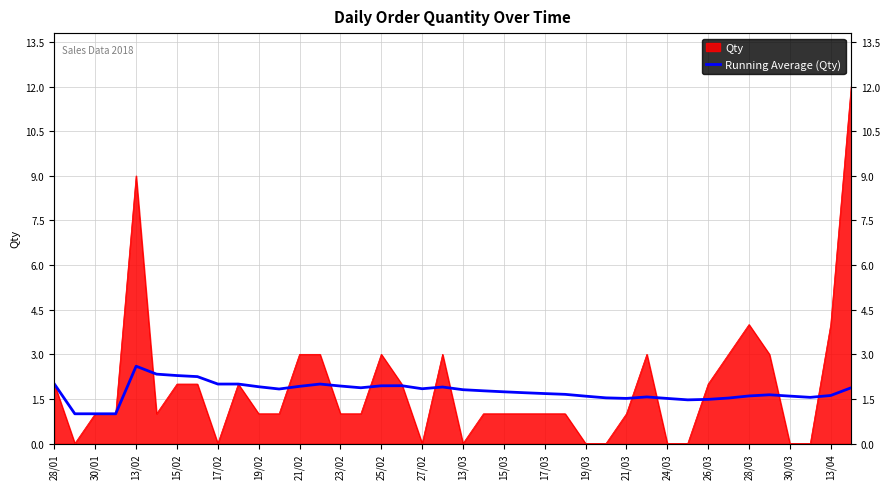

What is the sum of the values at 30/03 and 29?

3.4